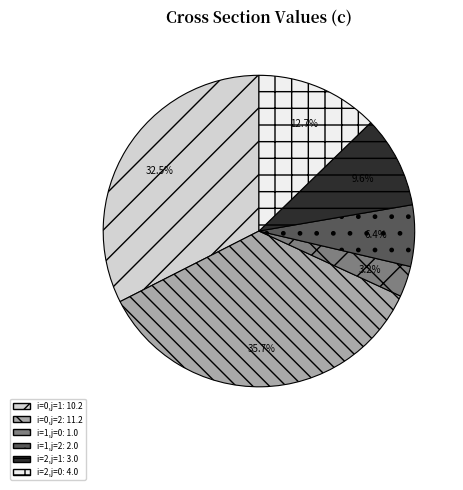

Is there a majority slice in this chart?

No